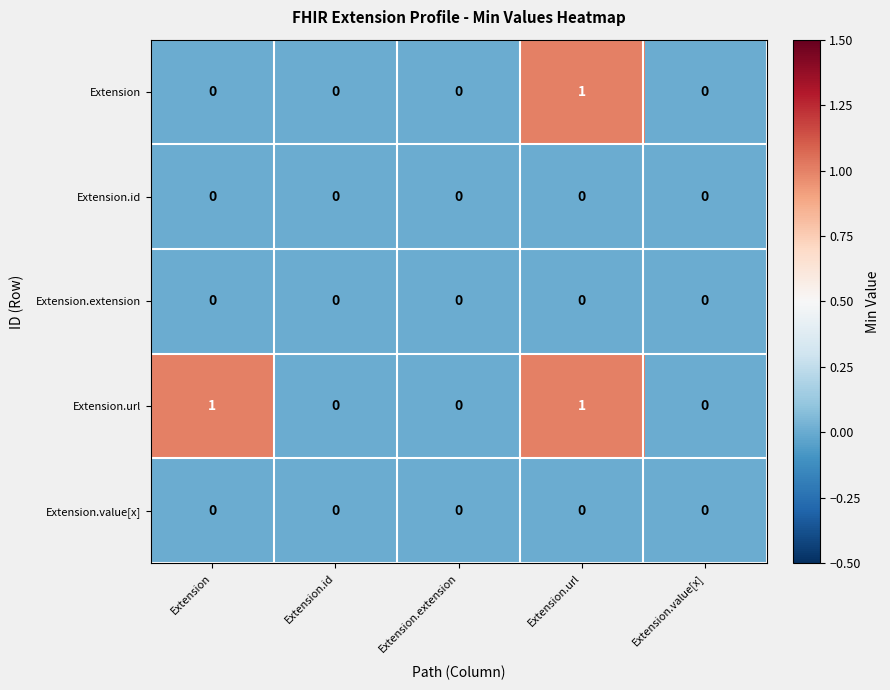

At which category is the sum across all series the highest?

Extension.url